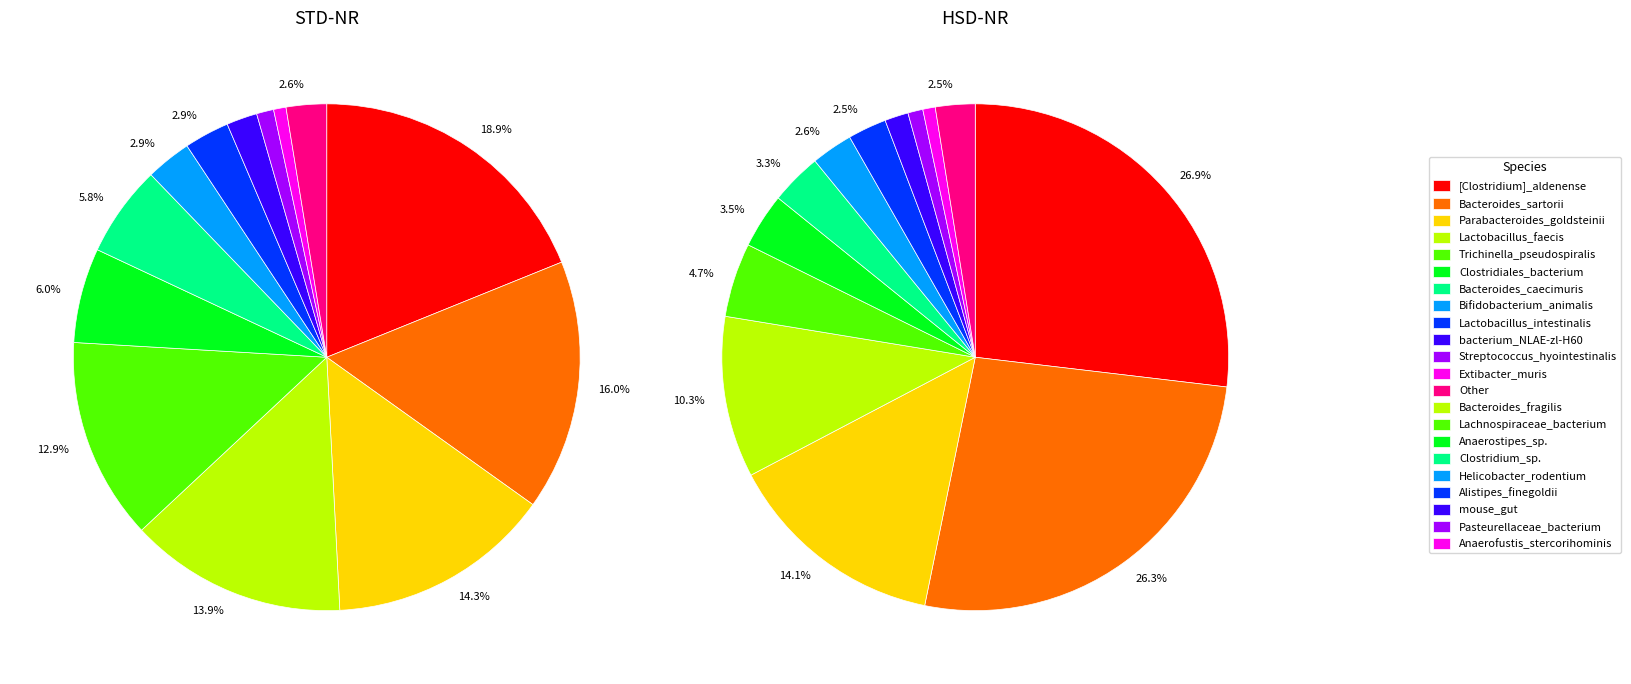

Does bacterium_YE57 represent more than half of the total?

No